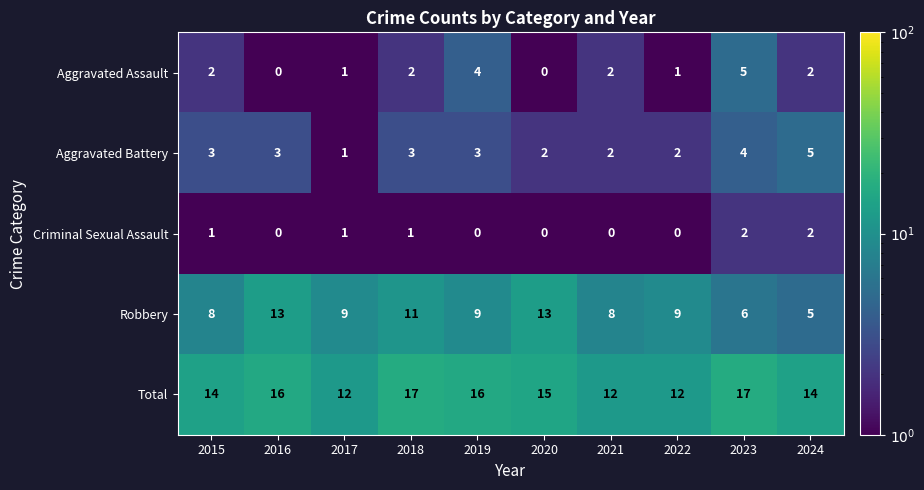

What is the total value across all series at 2018?

34